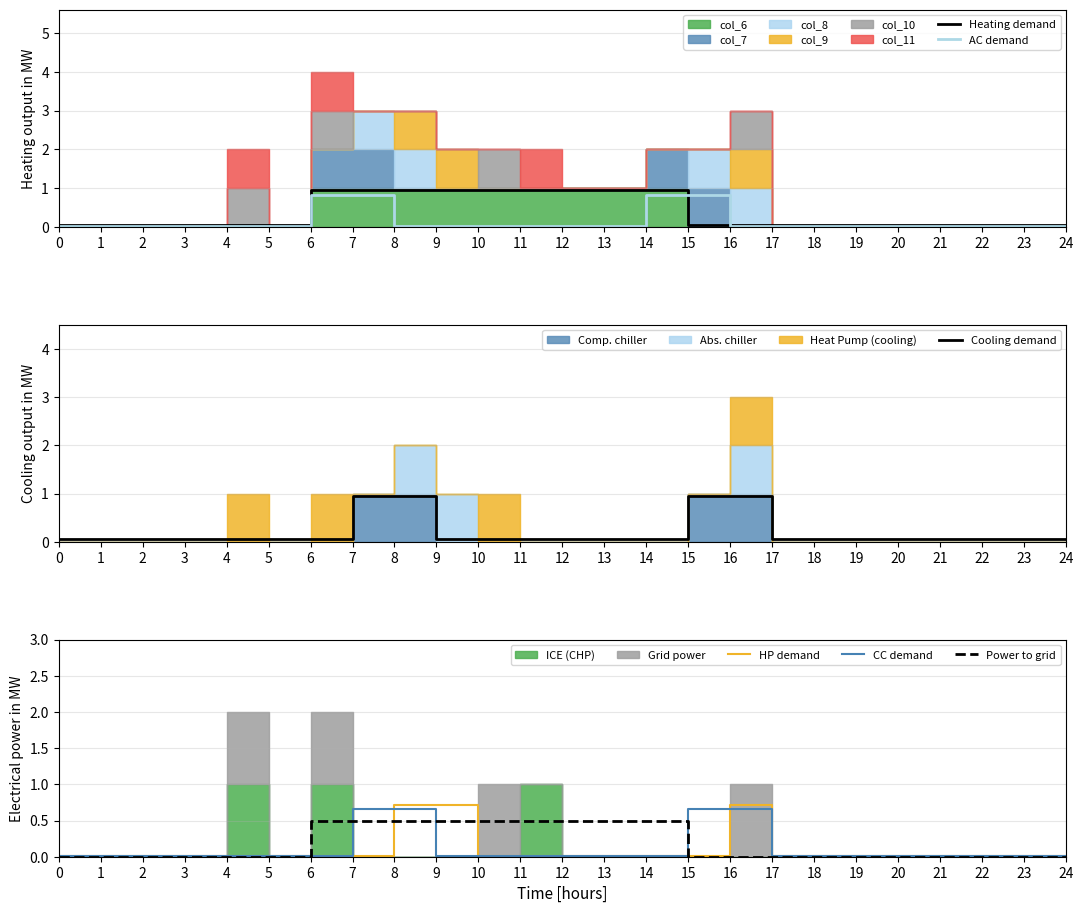

Which series has the largest range (max minus min)?

Heating demand